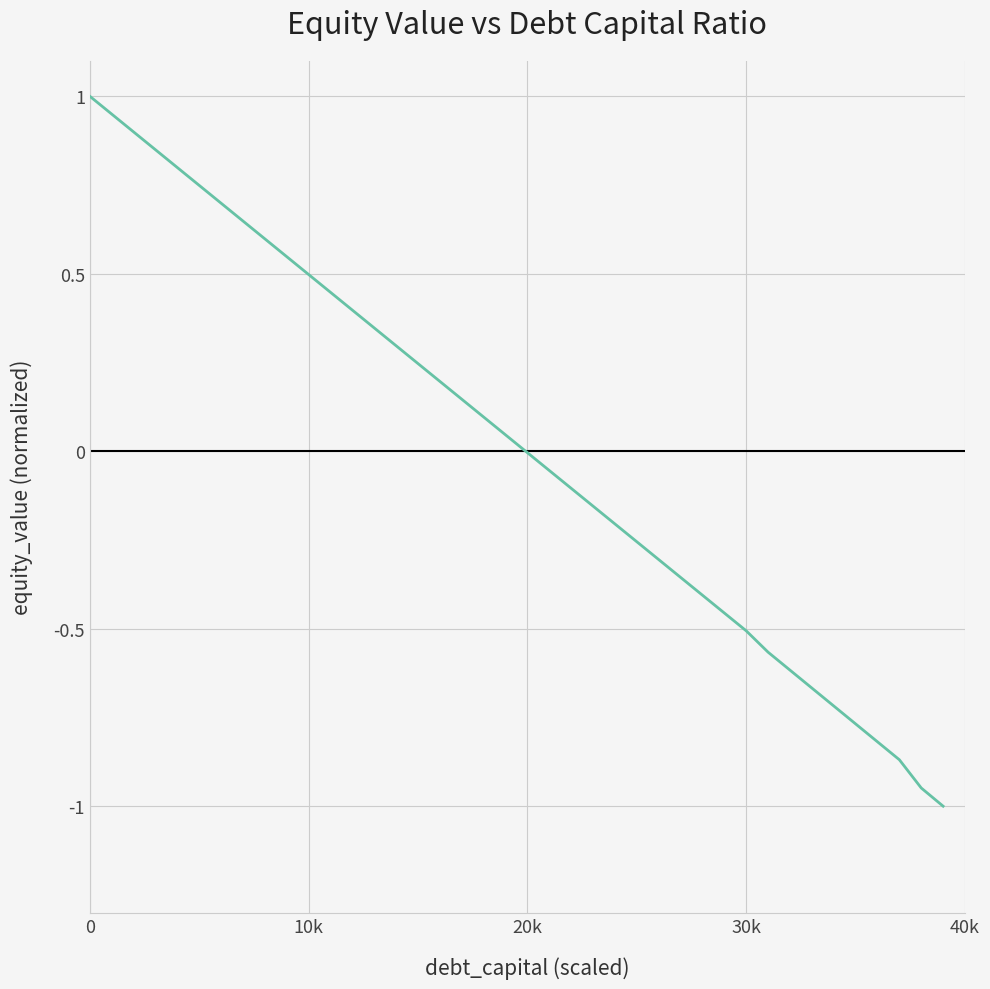

What is the smallest value displayed?

-1.0